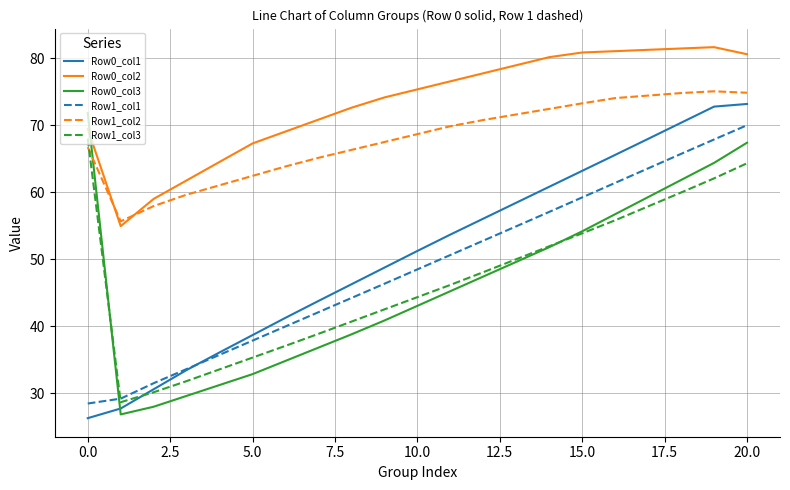

True or false: Row1_col3 and Row0_col2 intersect in this chart.

False